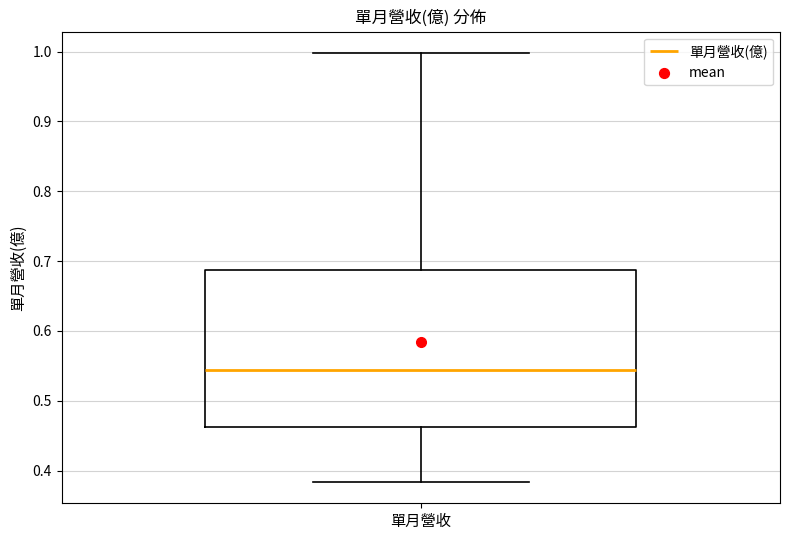

Where is the lower edge of the box for 單月營收 on the y-axis? The values are not printed on the chart, so give them approximately, as read against the axis.

0.46